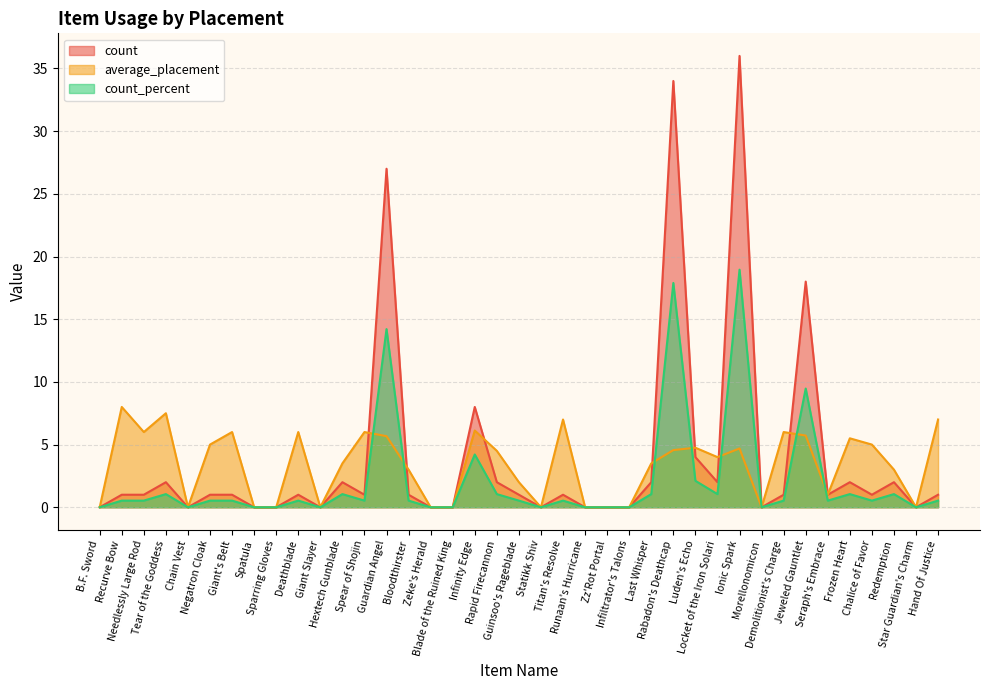

What is the difference between the maximum and minimum values in the count series?

36.0